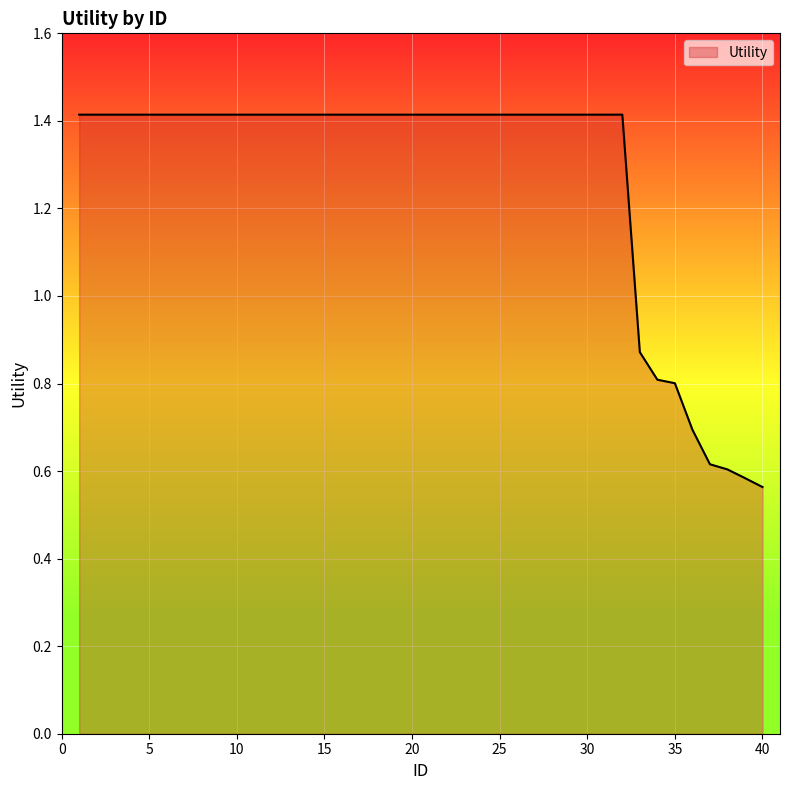

What is the maximum value shown in the chart?

1.4